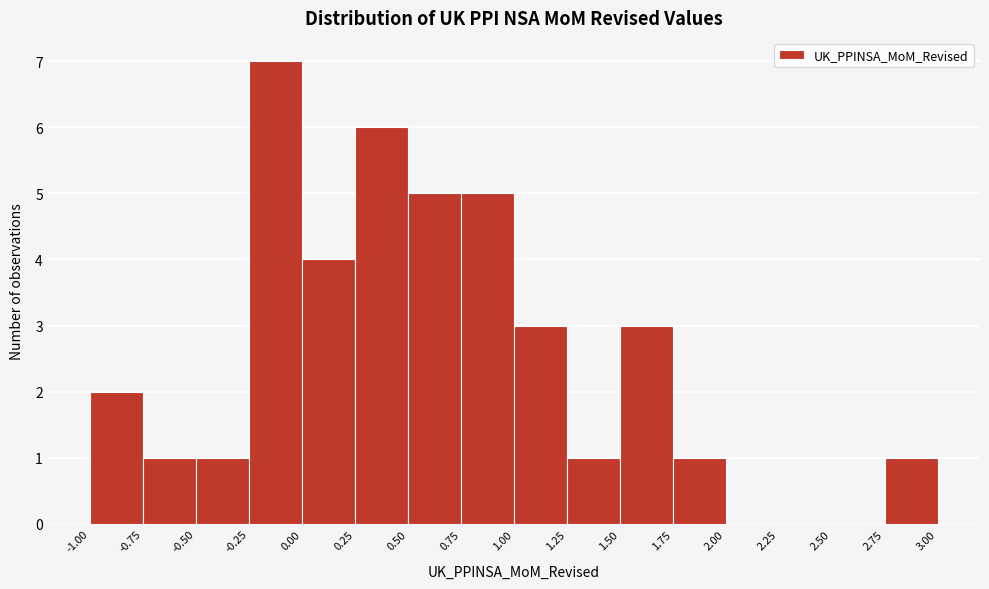

How tall is the bar that spans 1.25 to 1.50 on the x-axis? The values are not printed on the chart, so give them approximately, as read against the axis.

1